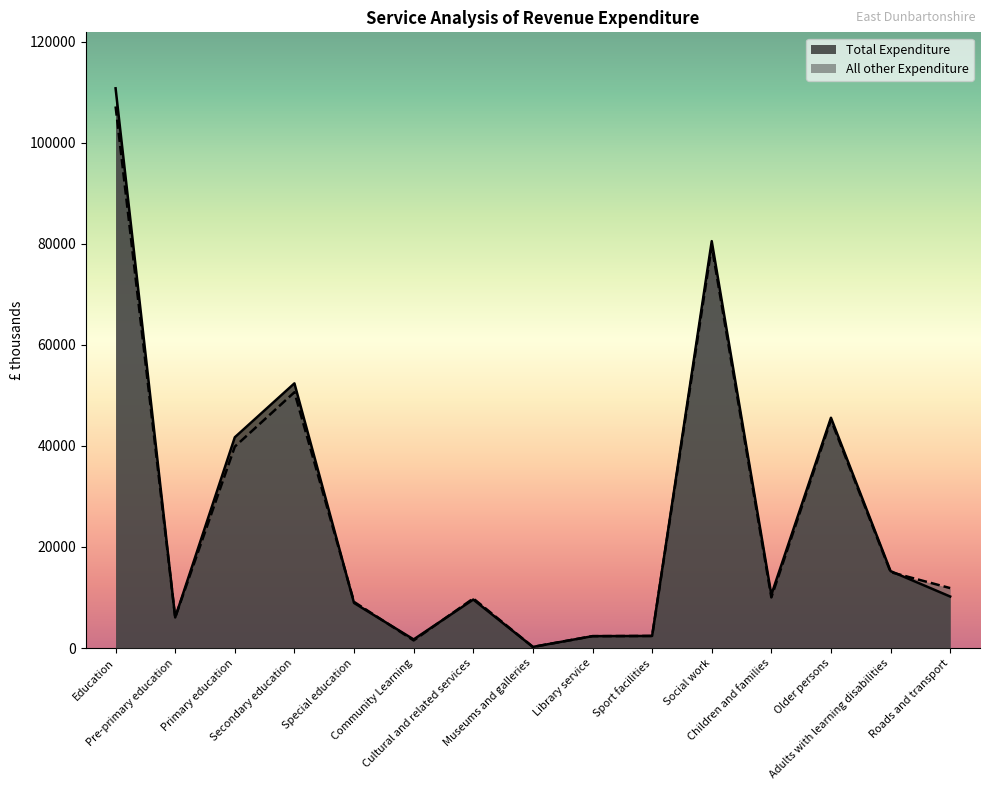

At which category is the sum across all series the highest?

Education